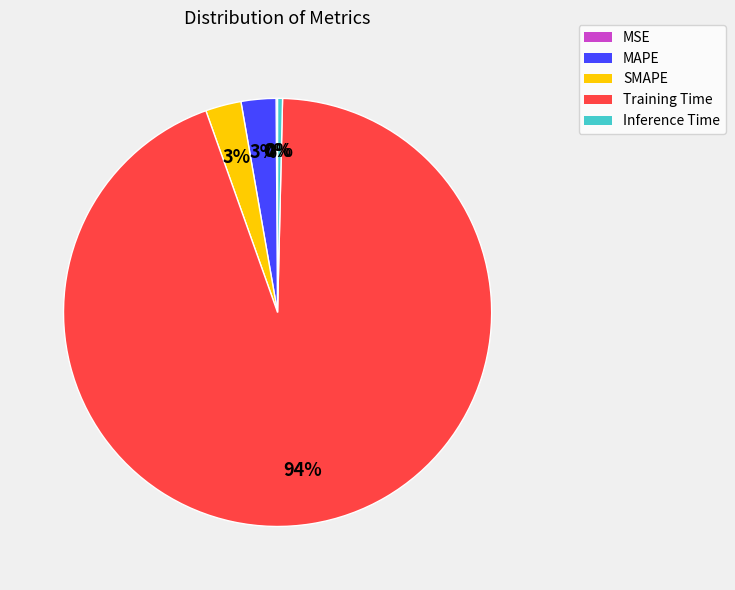

True or false: Inference Time accounts for 0% of the total.

True